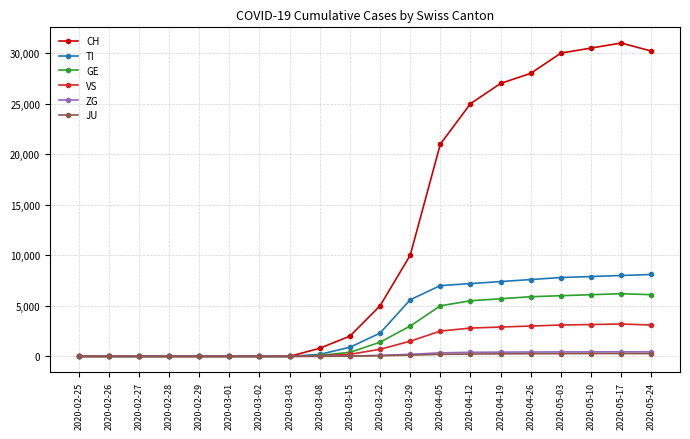

At how many categories does at least one series exceed 1338?

11